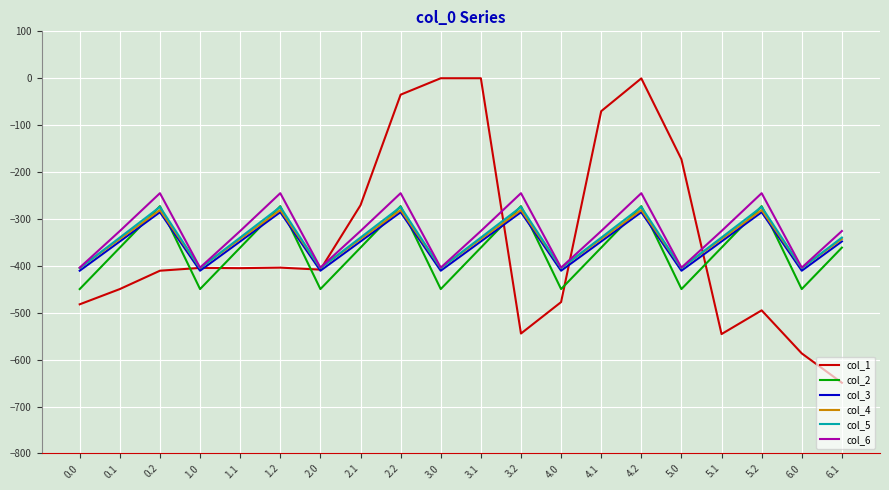

Count the number of categories in the chart.

20